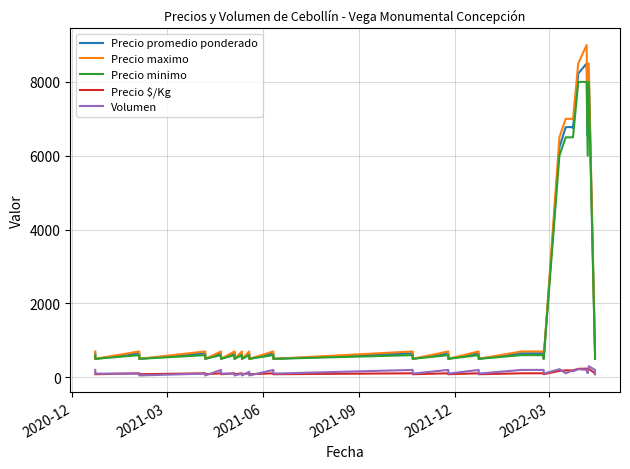

What are all the series names shown in the legend?

Precio promedio ponderado, Precio maximo, Precio minimo, Precio $/Kg, Volumen